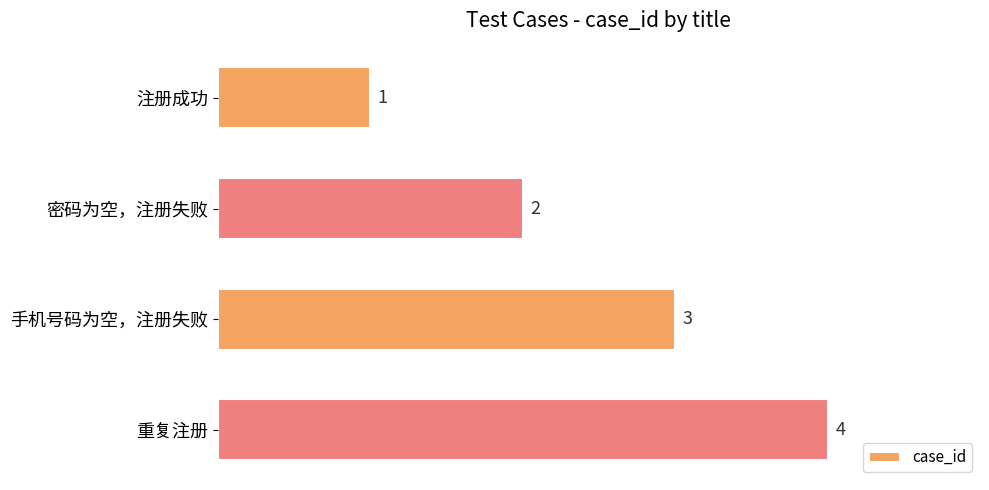

How many values are between 2 and 4?

3